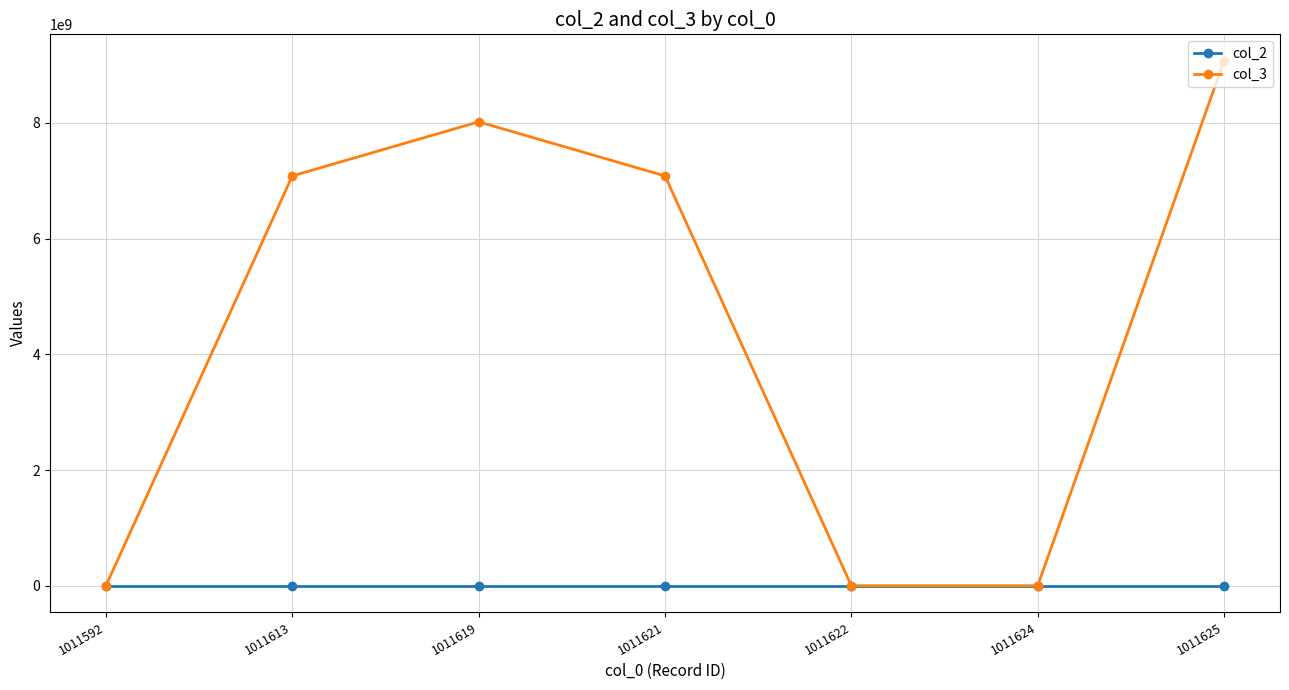

Rank the series by their maximum value, from lowest to highest.

col_2, col_3